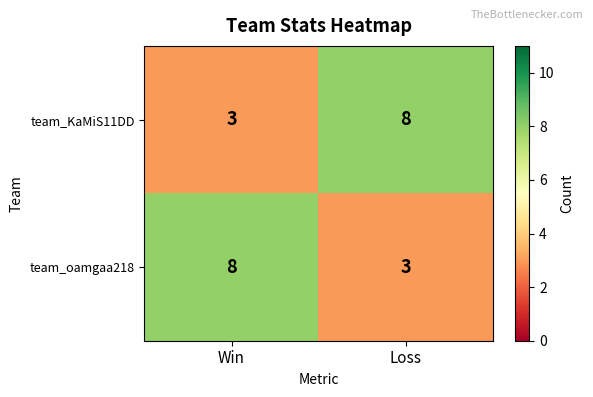

What is the average value of the team_KaMiS11DD series?

6